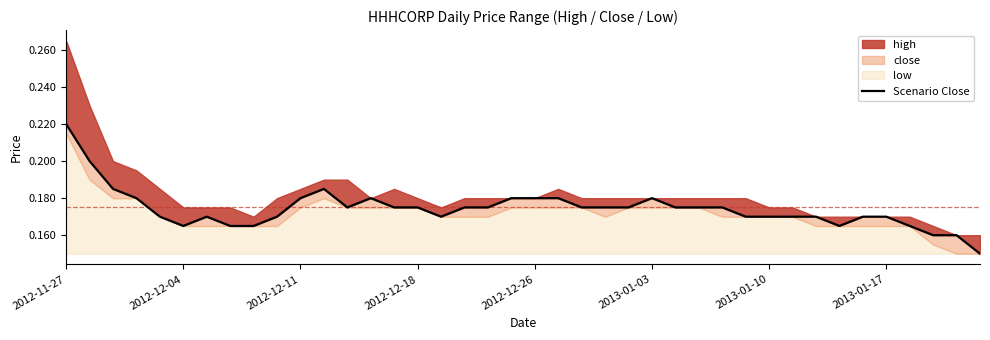

Reading right to left, transcribe all the data shown in this chart.

0.1	0.2	0.2	0.2	0.2	0.2	0.2	0.2	0.2	0.2	0.2	0.2	0.2	0.2	0.2	0.2	0.2	0.2	0.2	0.2	0.2	0.2	0.2	0.2	0.2	0.2	0.2	0.2	0.2	0.2	0.2	0.2	0.2	0.2	0.2	0.2	0.2	0.2	0.2	0.2